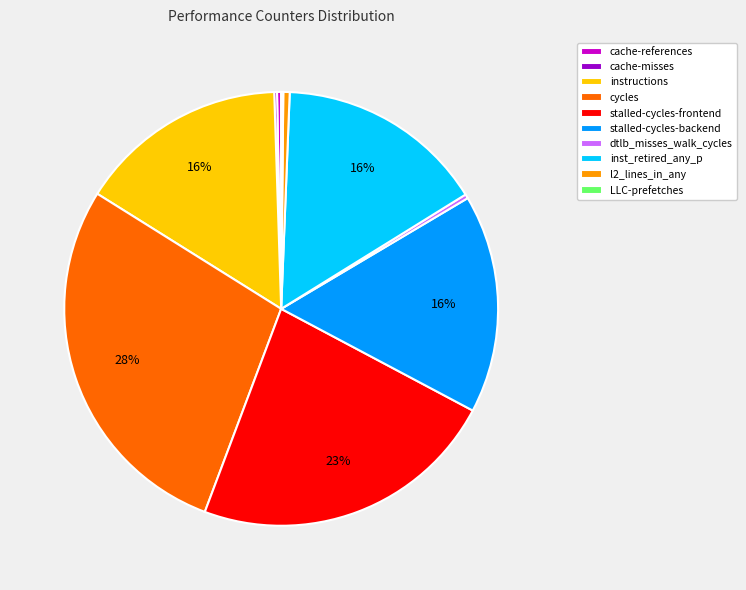

To the nearest percent, what is the difference between the largest and smallest slice percentages?

28%